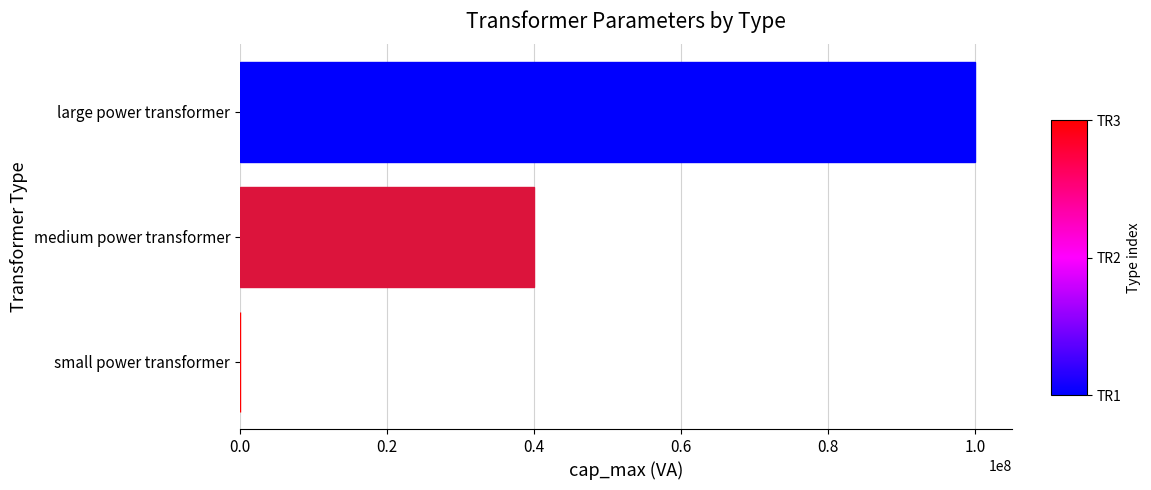

Between large power transformer and medium power transformer, which is larger?

large power transformer